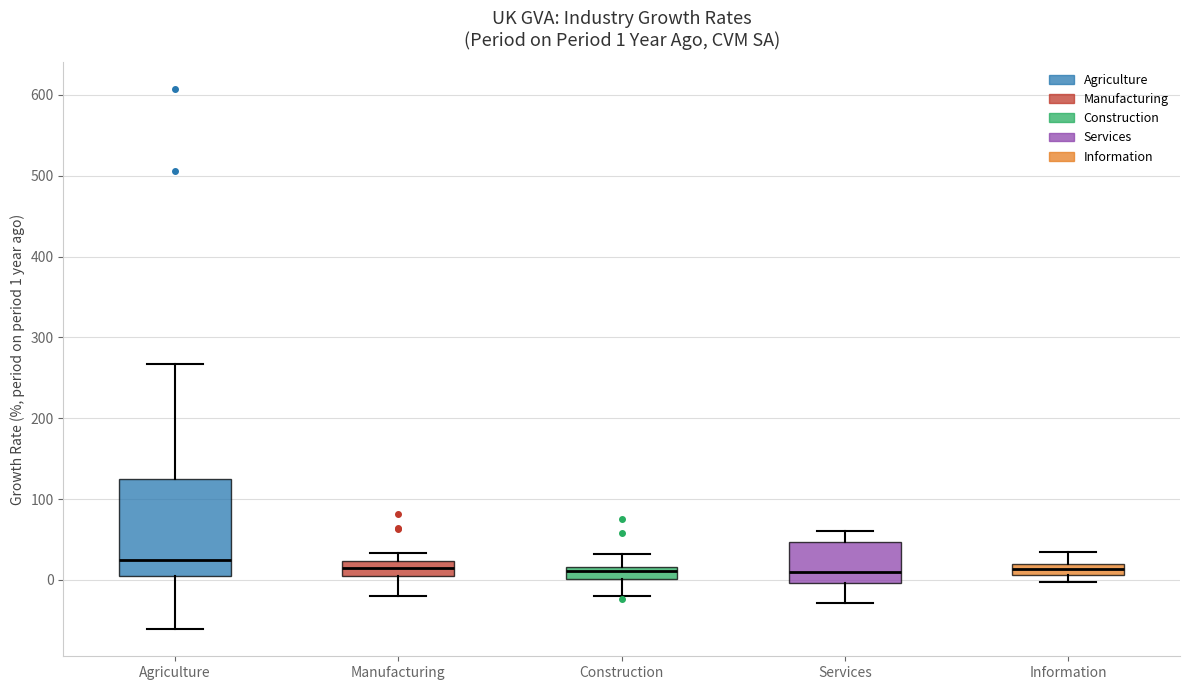

Which box is the tallest, from its lower edge to its upper edge?

Agriculture